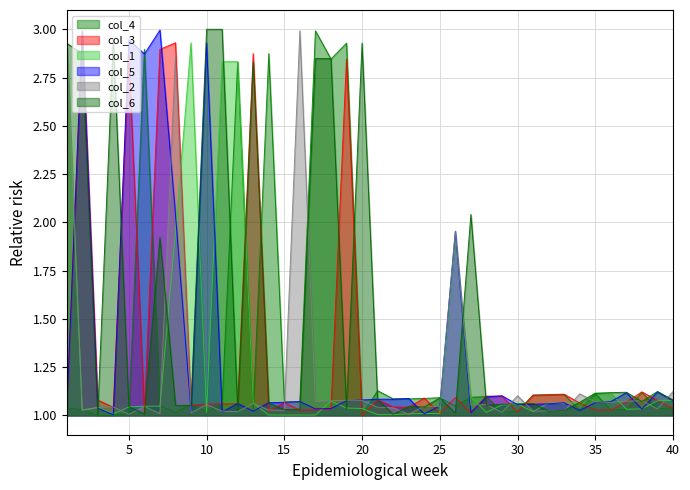

Which series has the largest total across all categories?

col_6